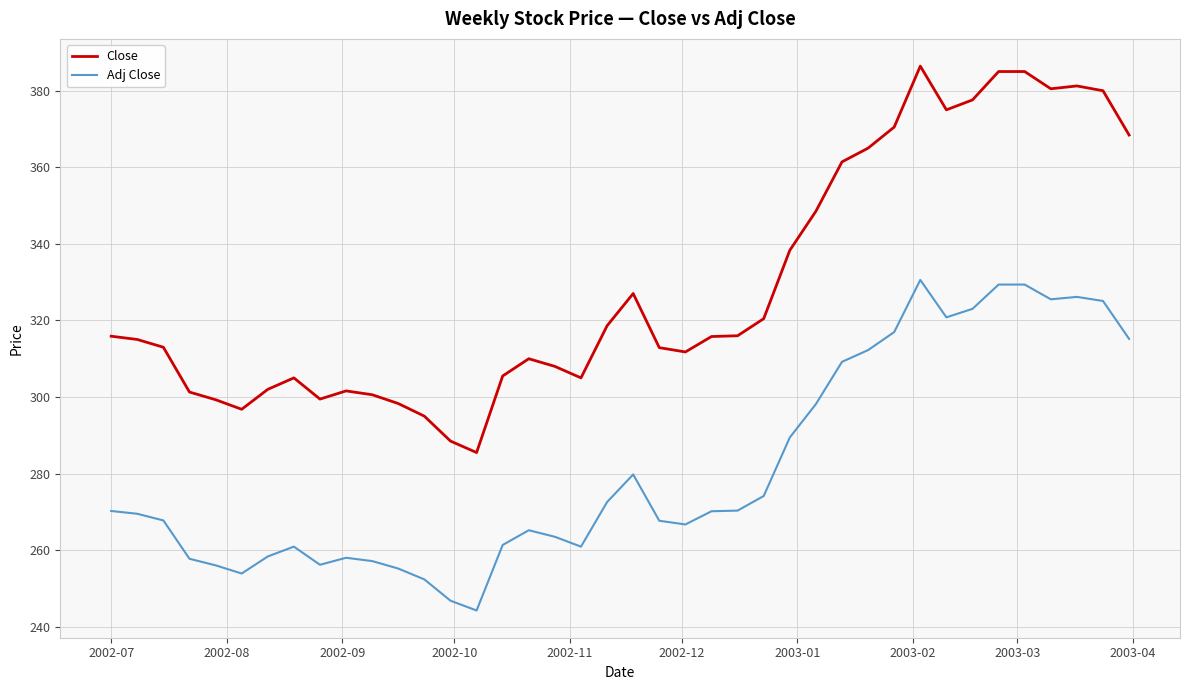

Which series has the largest range (max minus min)?

Close